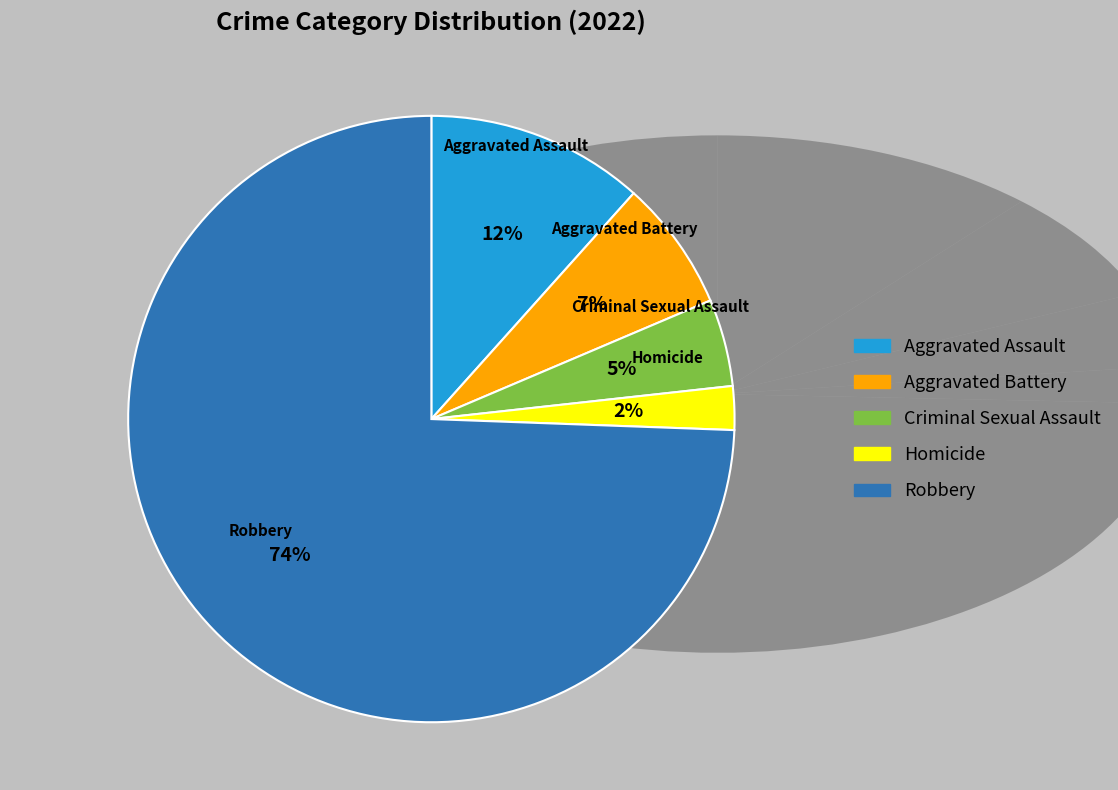

What is the smallest slice in the pie chart?

Homicide